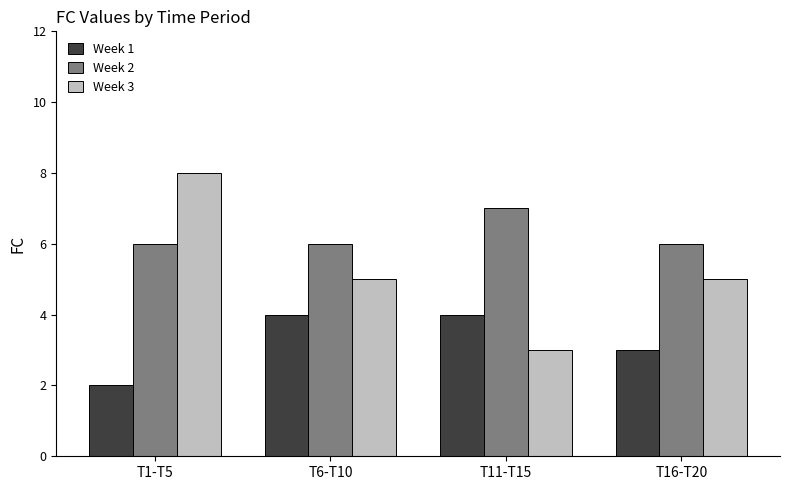

What is the total value across all series at T11-T15?

14